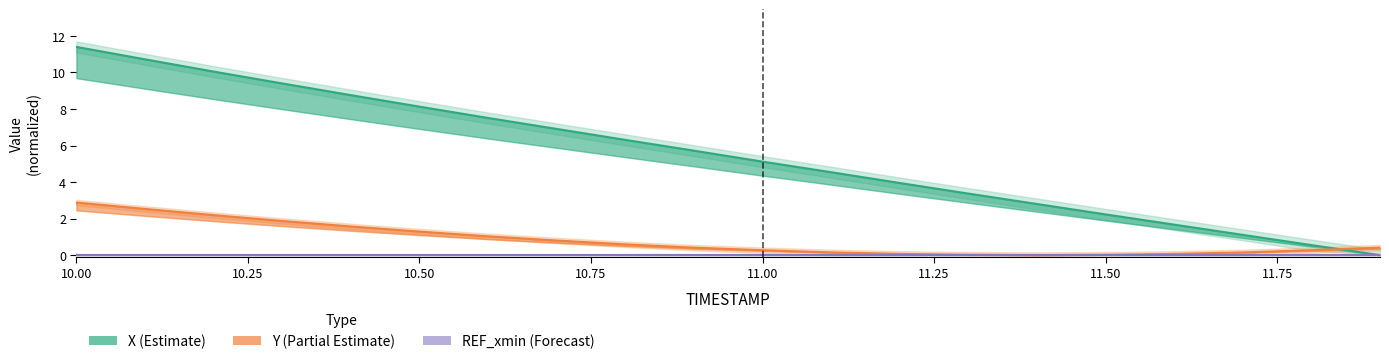

Reading left to right, extract all data points from this chart.

X: 10.0=11.4	10.1=10.7	10.2=10.1	10.3=9.4	10.4=8.8	10.5=8.1	10.6=7.5	10.7=6.9	10.8=6.3	10.9=5.7	11.0=5.1	11.1=4.5	11.2=3.9	11.3=3.4	11.4=2.8	11.5=2.2	11.6=1.7	11.7=1.1	11.8=0.6	11.9=0.0
Y: 10.0=2.9	10.1=2.5	10.2=2.2	10.3=1.9	10.4=1.6	10.5=1.3	10.6=1.0	10.7=0.8	10.8=0.6	10.9=0.4	11.0=0.3	11.1=0.1	11.2=0.1	11.3=0.0	11.4=0.0	11.5=0.0	11.6=0.1	11.7=0.1	11.8=0.3	11.9=0.4